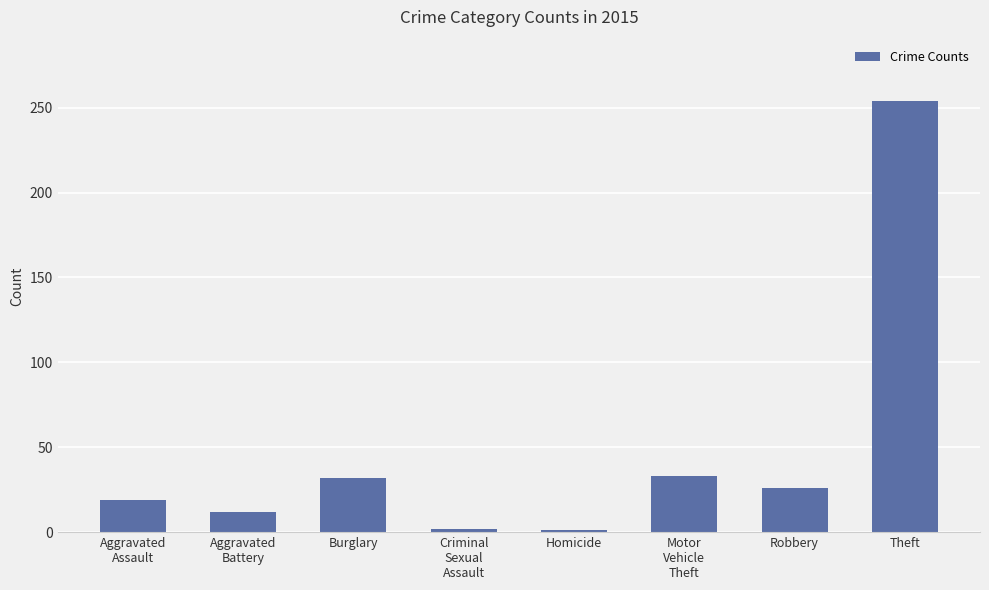

What is the difference between the maximum and minimum values?

253